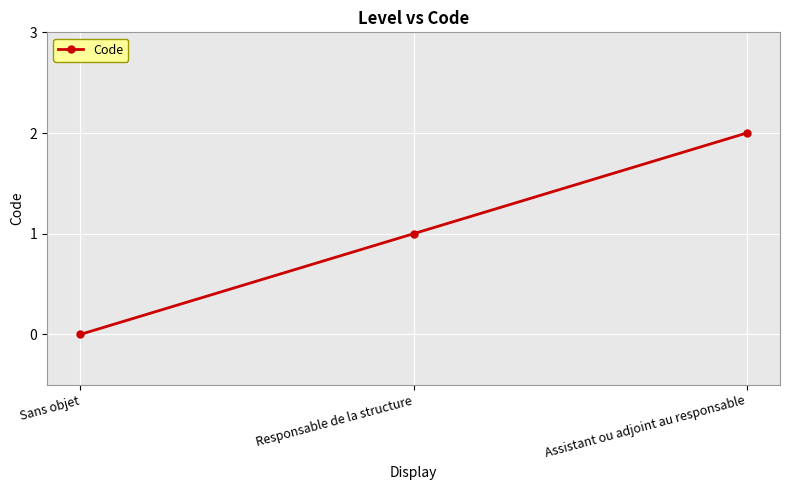

Reading left to right, list all the values displayed in this chart.

0	1	2